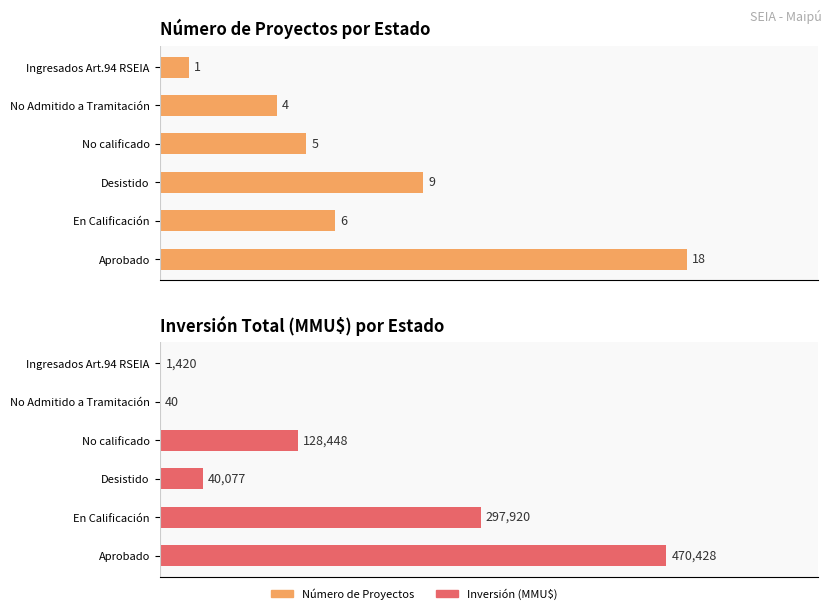

What is the value of the Inversión (MMU$) bar at the 3rd from the left?

40077